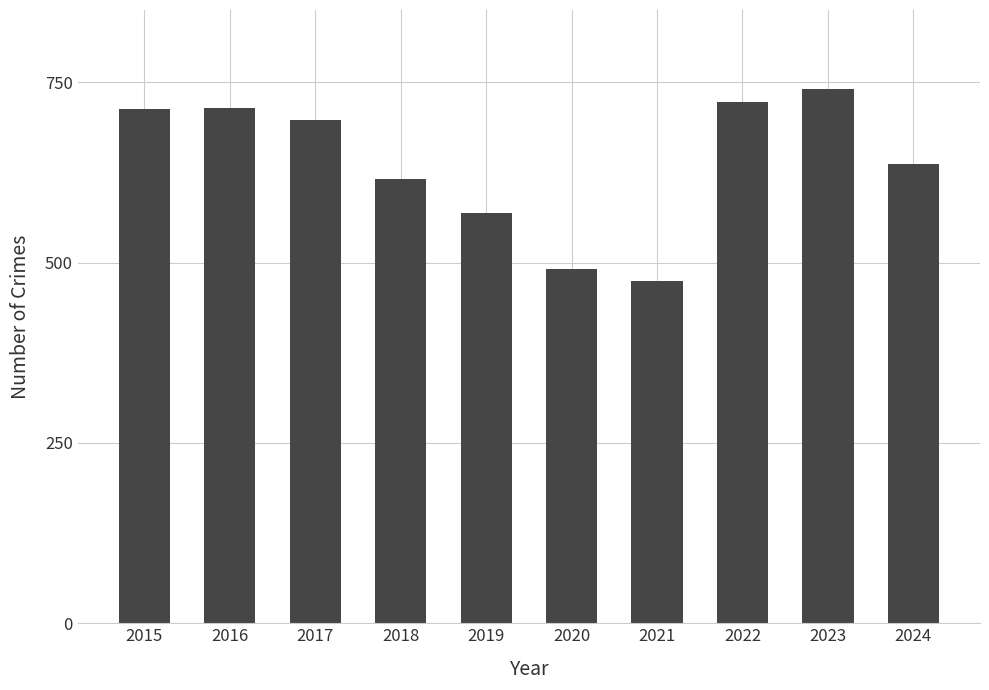

At which label is the value closest to 607?

2018